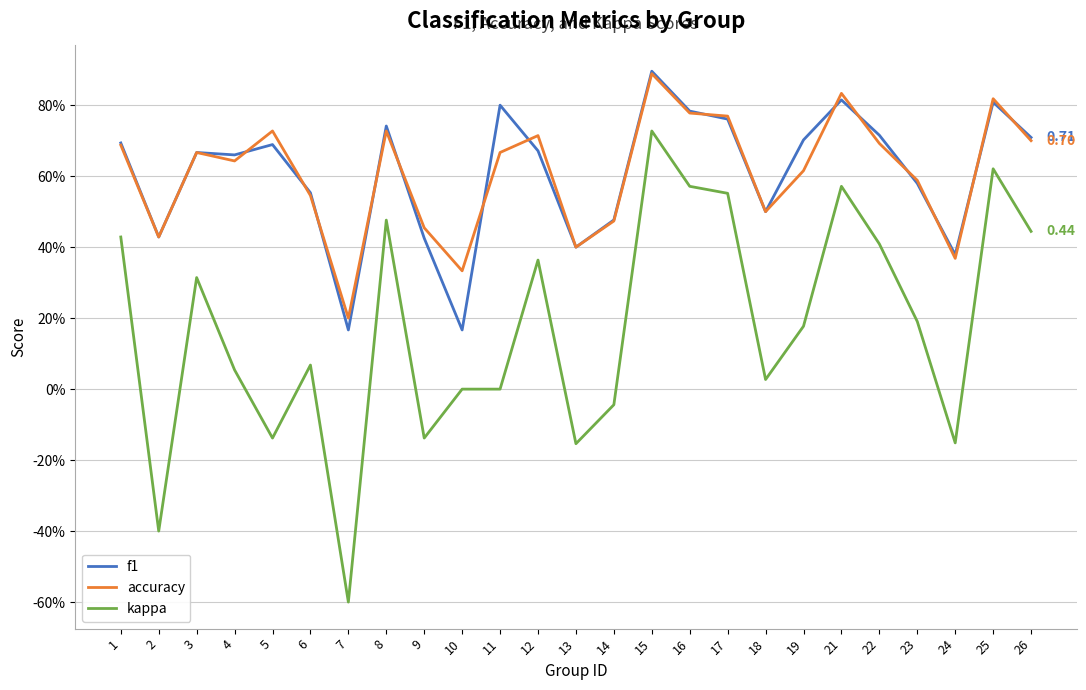

Is the value of kappa at 24 greater than the value of accuracy at 6?

No